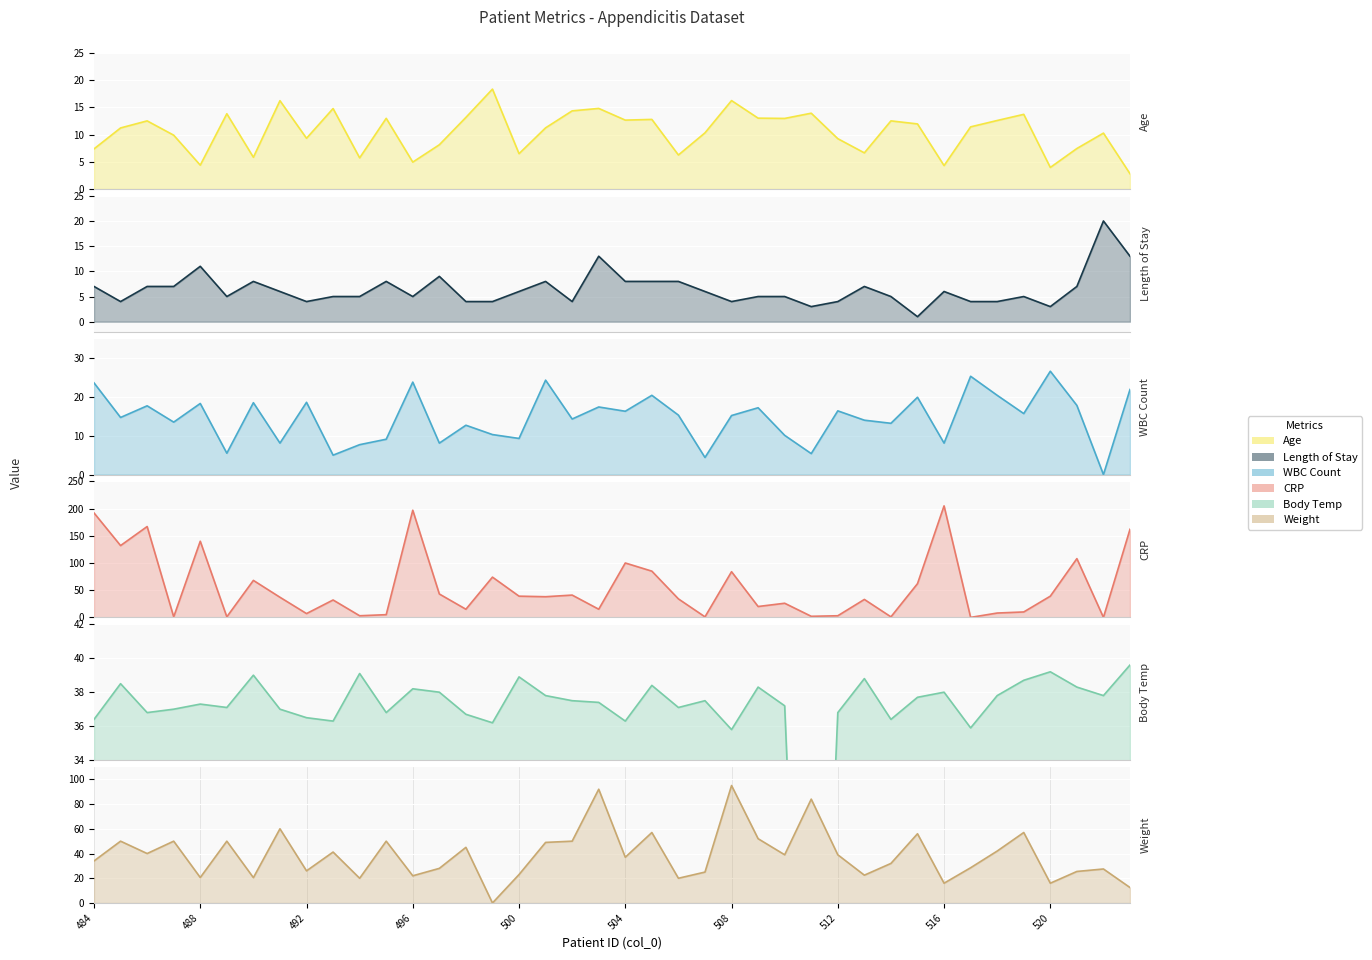

What is the average value of the Age series?

10.5